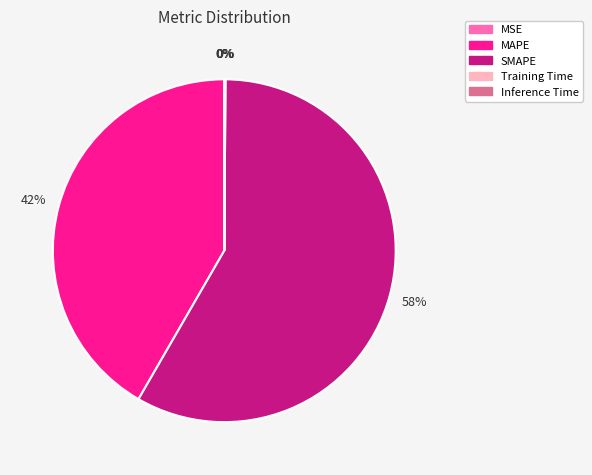

Does SMAPE represent more than half of the total?

Yes